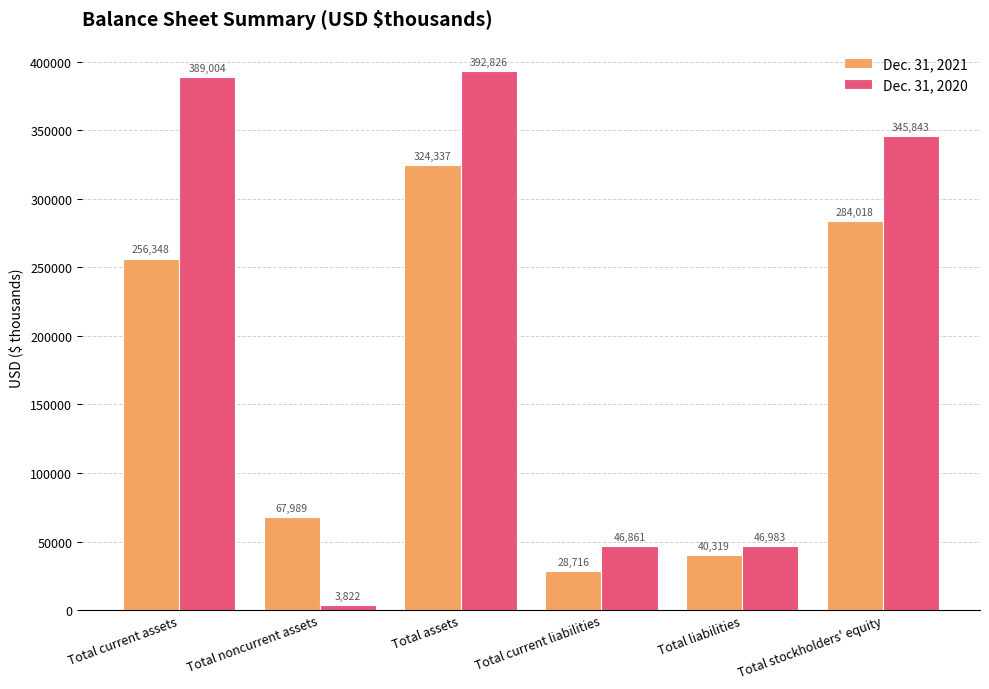

What is the spread (max minus min) of values at Total stockholders' equity?

61825